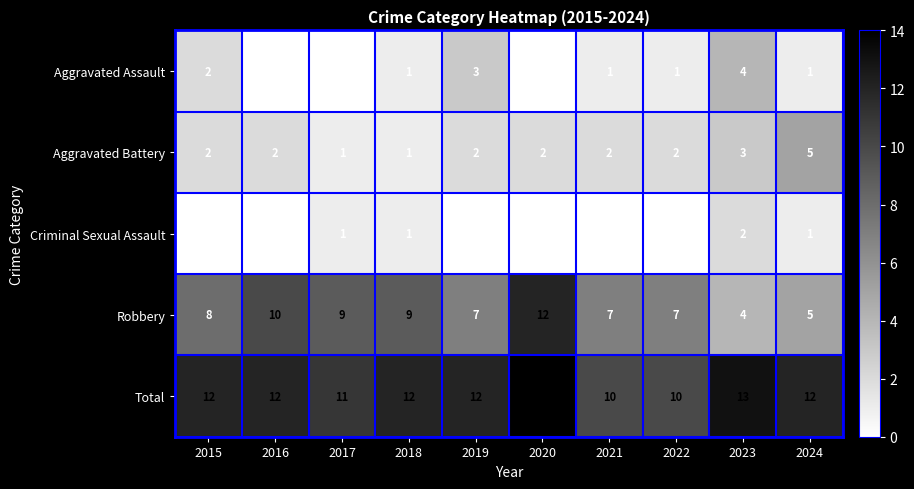

What is the sum of all Aggravated Battery values?

22